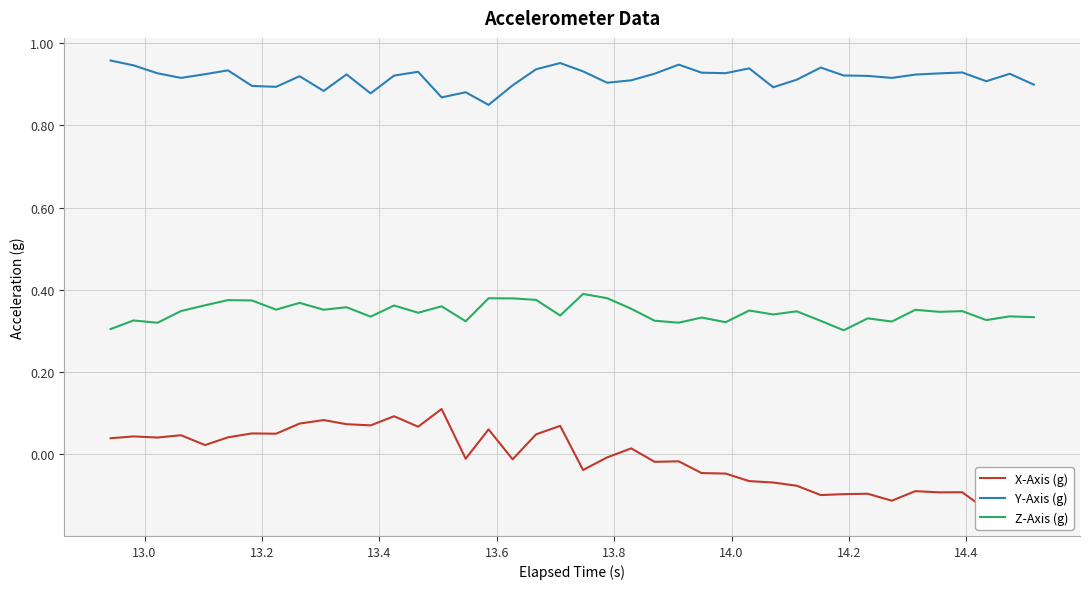

True or false: Y-Axis (g) and Z-Axis (g) intersect in this chart.

False